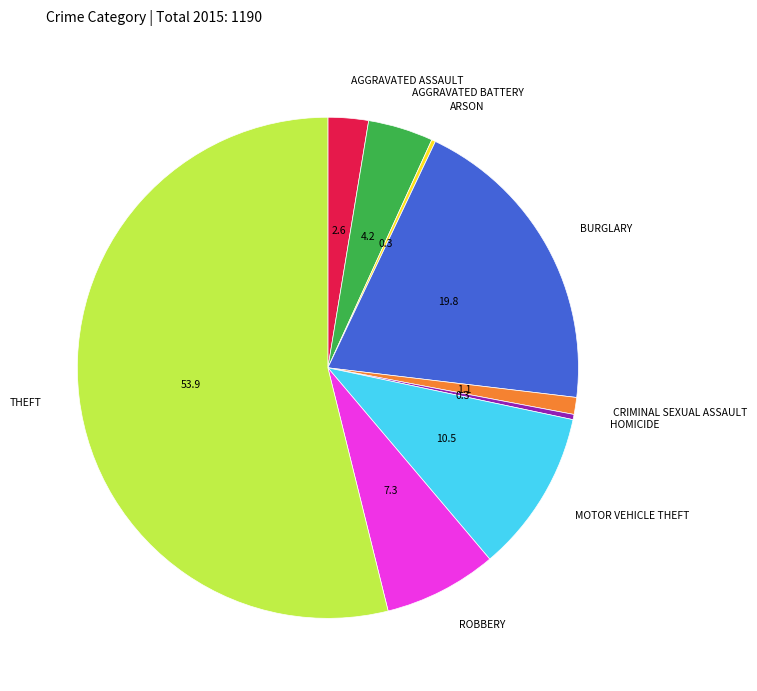

Is there any slice that represents more than half of the pie?

Yes